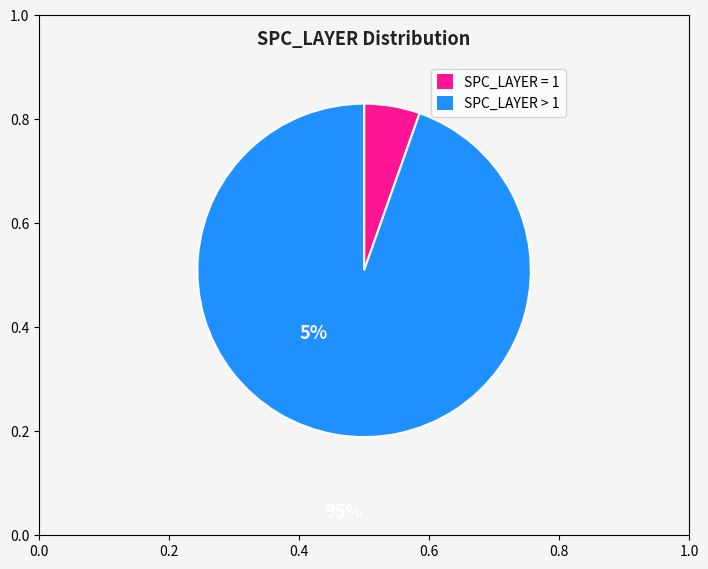

Is there any slice that represents more than half of the pie?

Yes